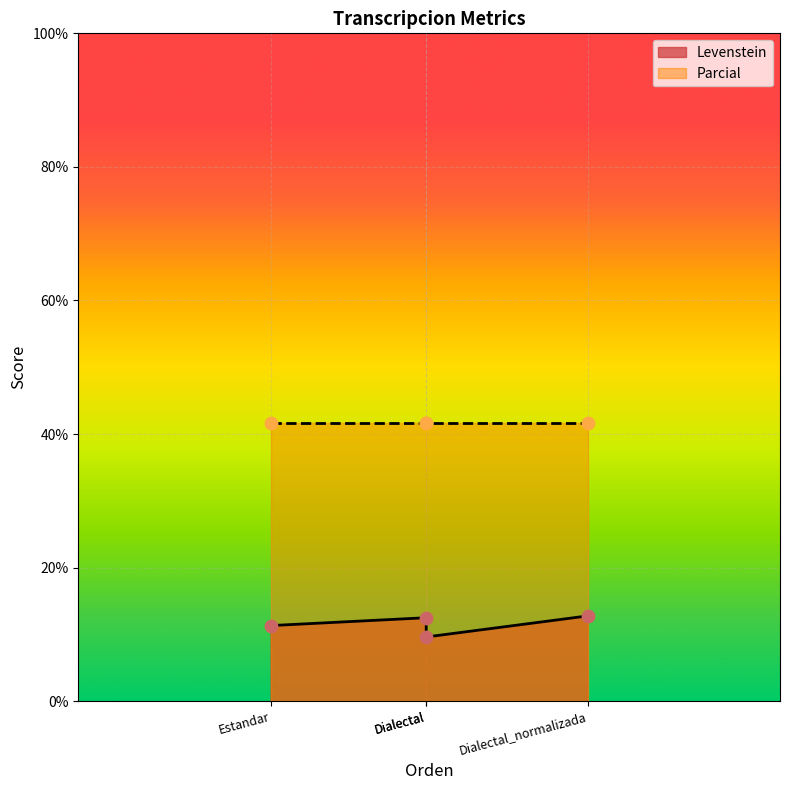

What is the change in value from Estandar_normalizada to Dialectal?

-2.9